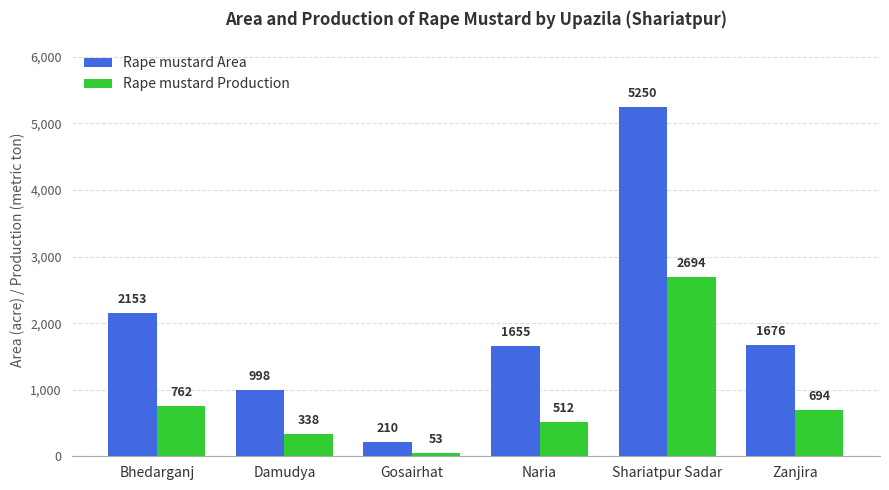

How many groups of bars are there?

6